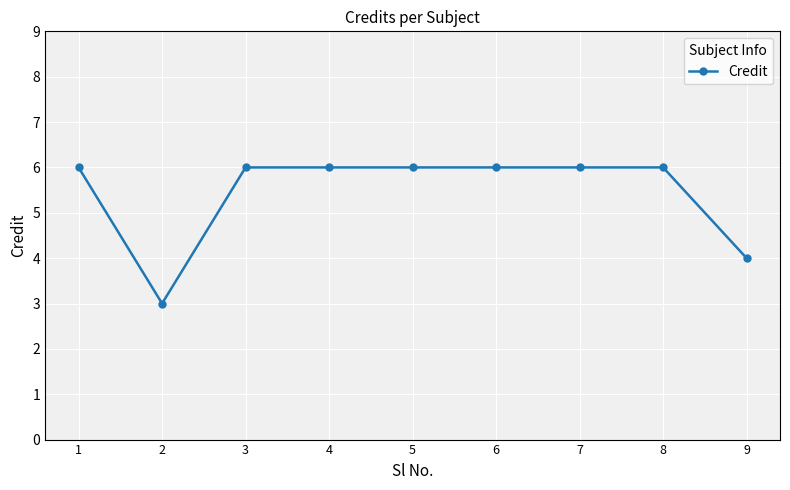

Between 1 and 9, which is larger?

1